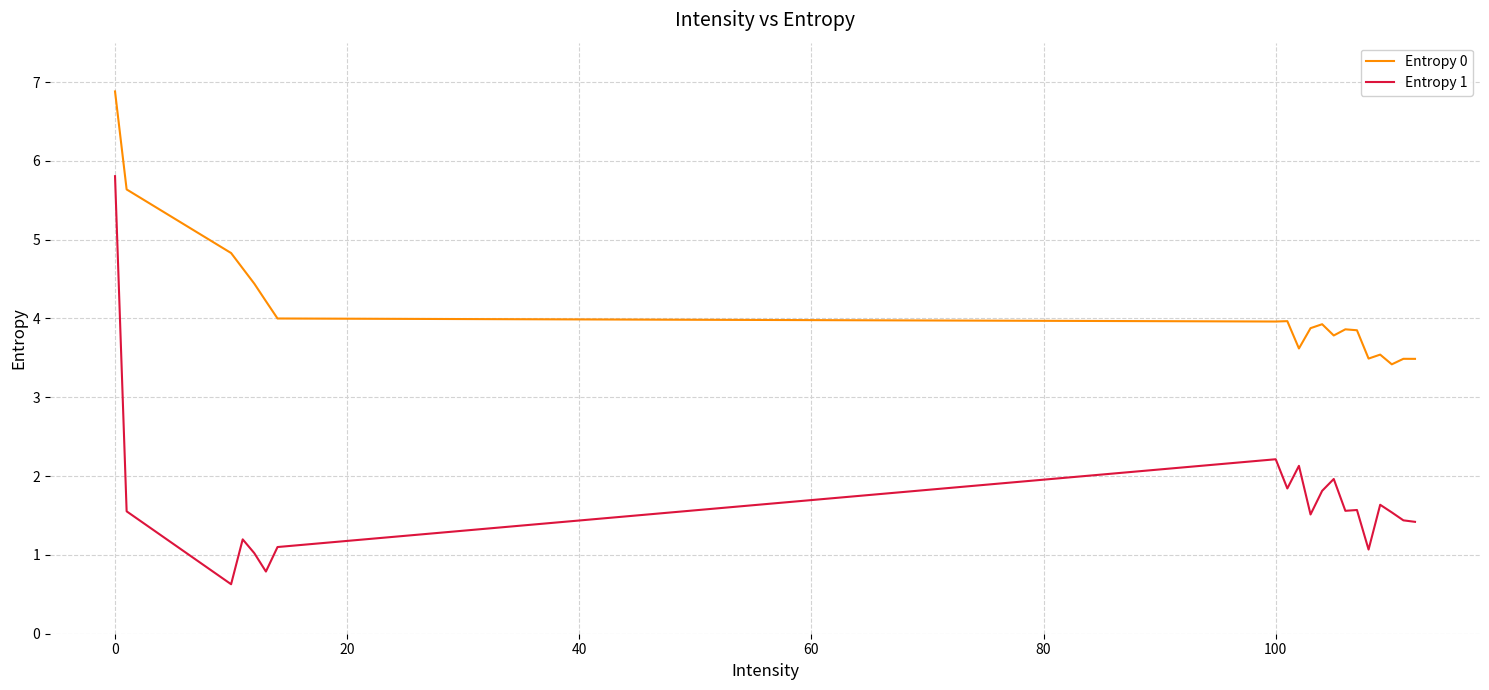

What is the highest value of the Entropy 1 series?

5.8